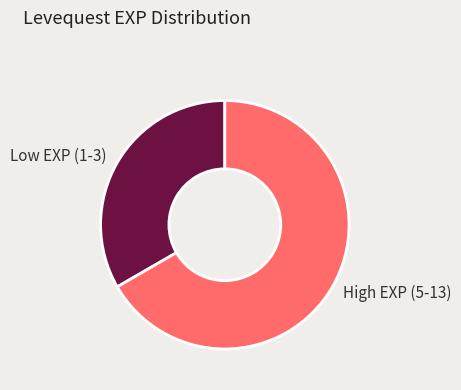

Rank the categories by value from lowest to highest.

Low EXP (1-3), High EXP (5-13)